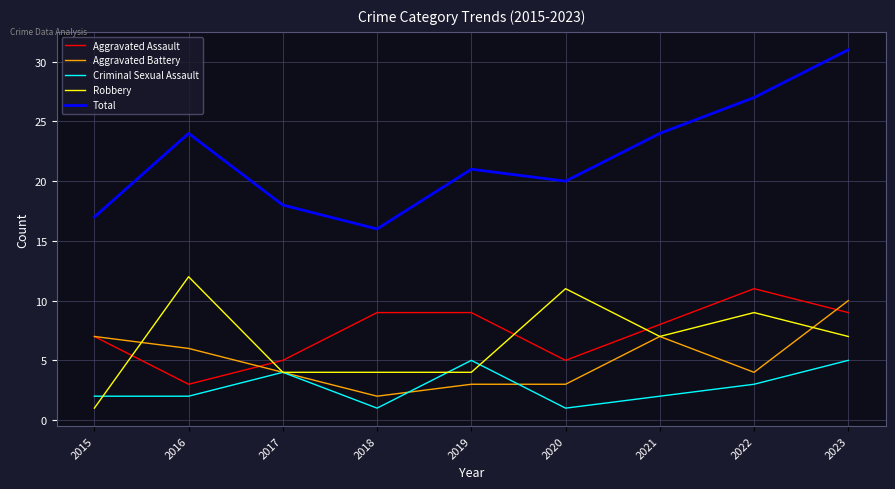

True or false: Aggravated Assault and Aggravated Battery cross at least once.

True